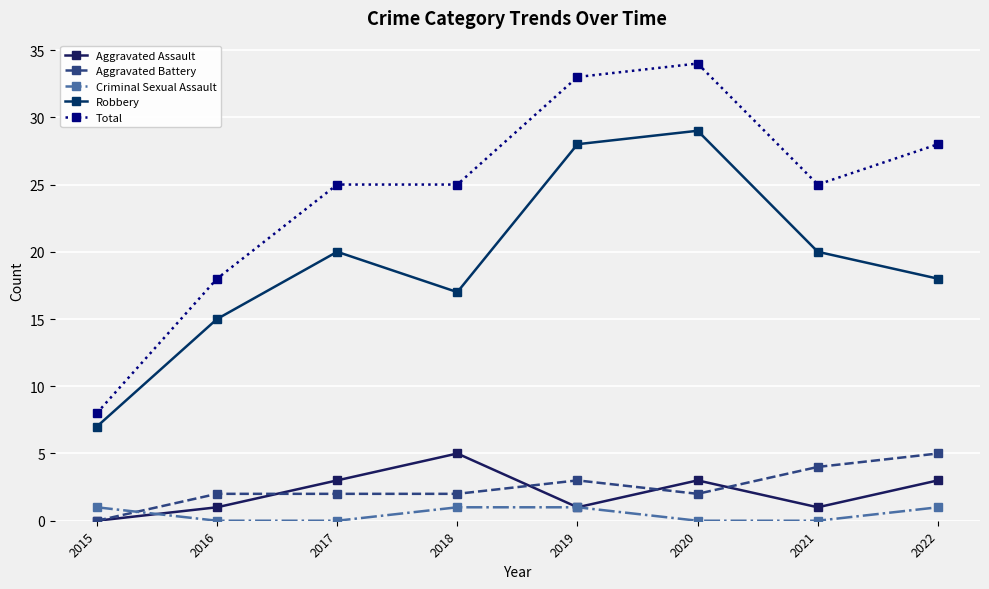

What is the value of the Total point at the 8th from the left?

28